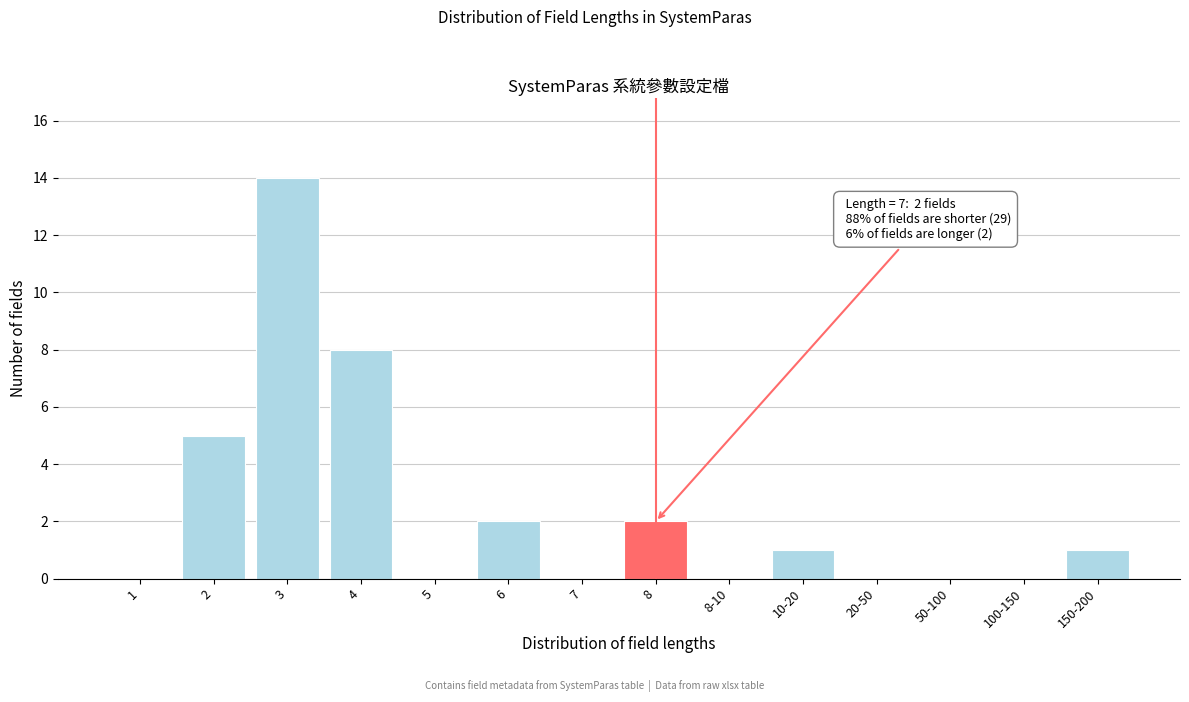

Reading left to right, extract all data points from this chart.

1=0	2=5	3=14	4=8	5=0	6=2	7=0	8=2	8-10=0	10-20=1	20-50=0	50-100=0	100-150=0	150-200=1